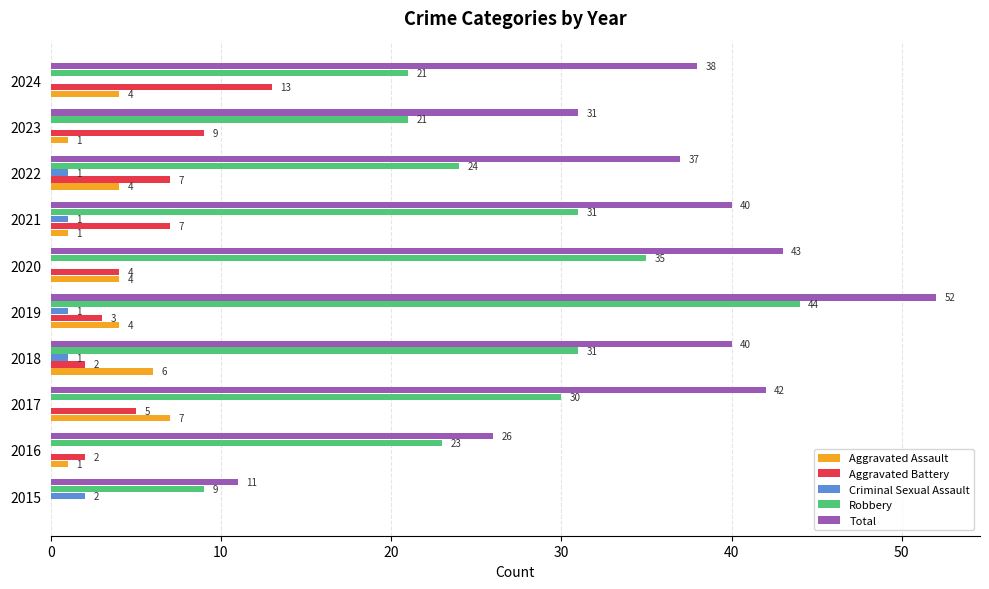

What is the average value of the Robbery series?

27